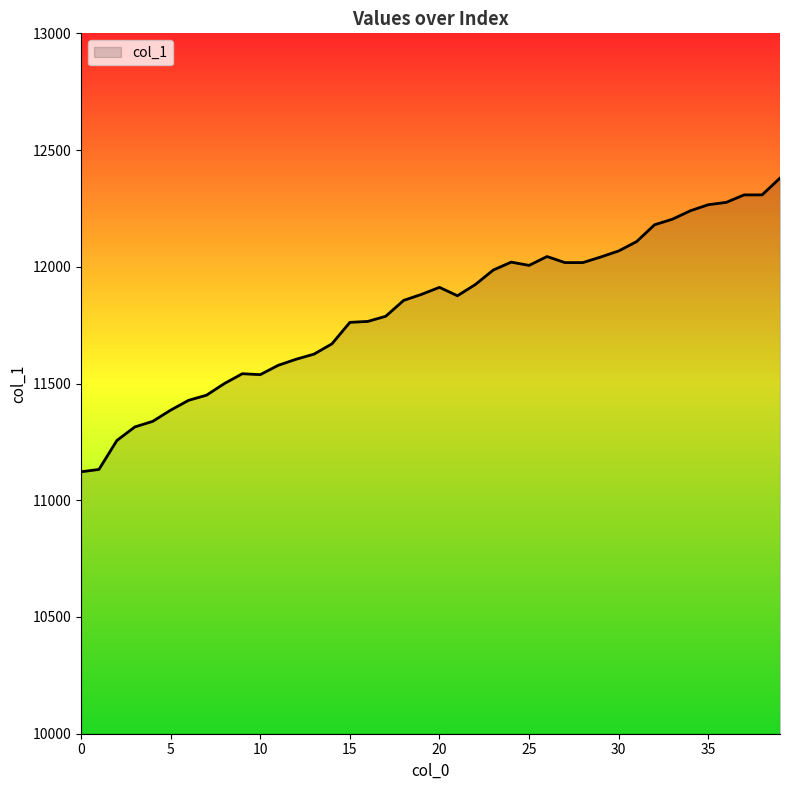

What is the smallest value displayed?

11122